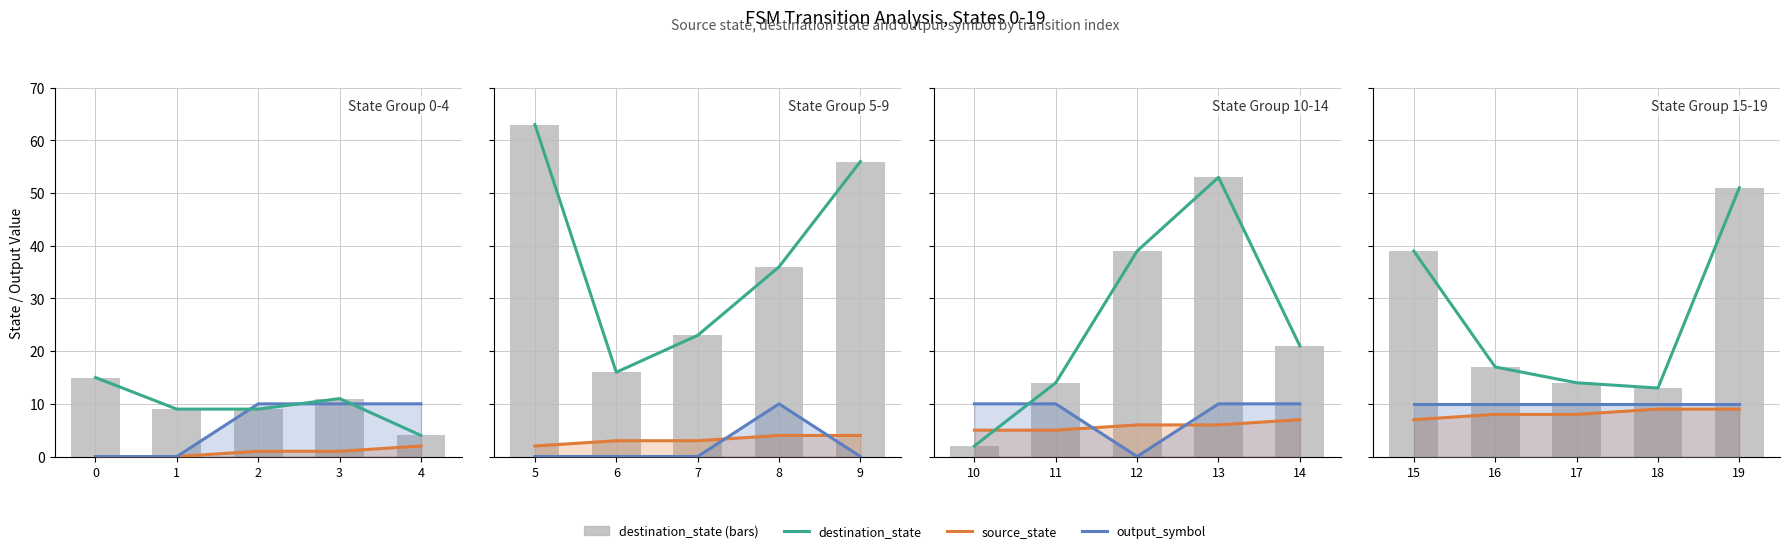

What is the sum of the destination_state values at 4 and 2?

13